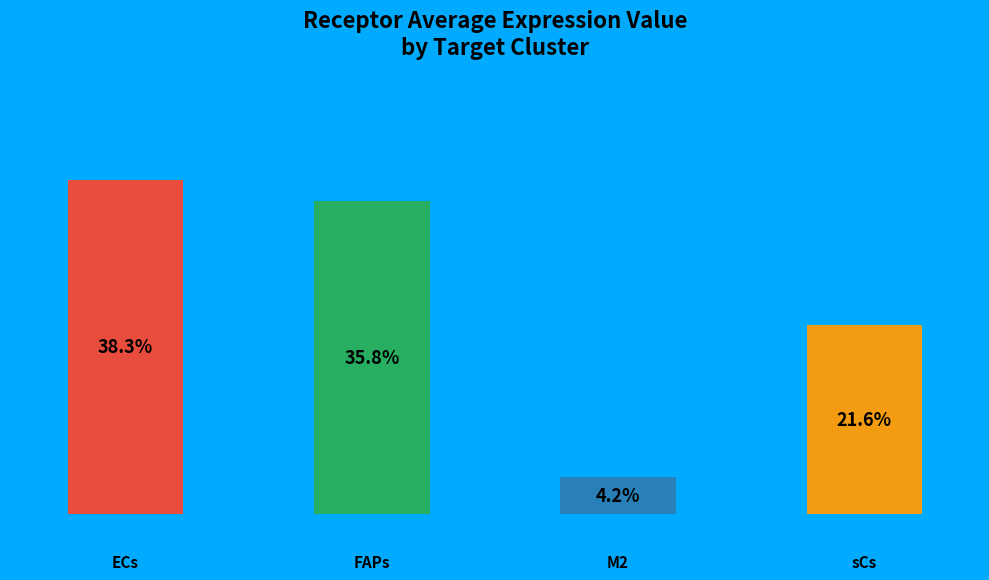

Which category has the smallest portion of the pie?

M2